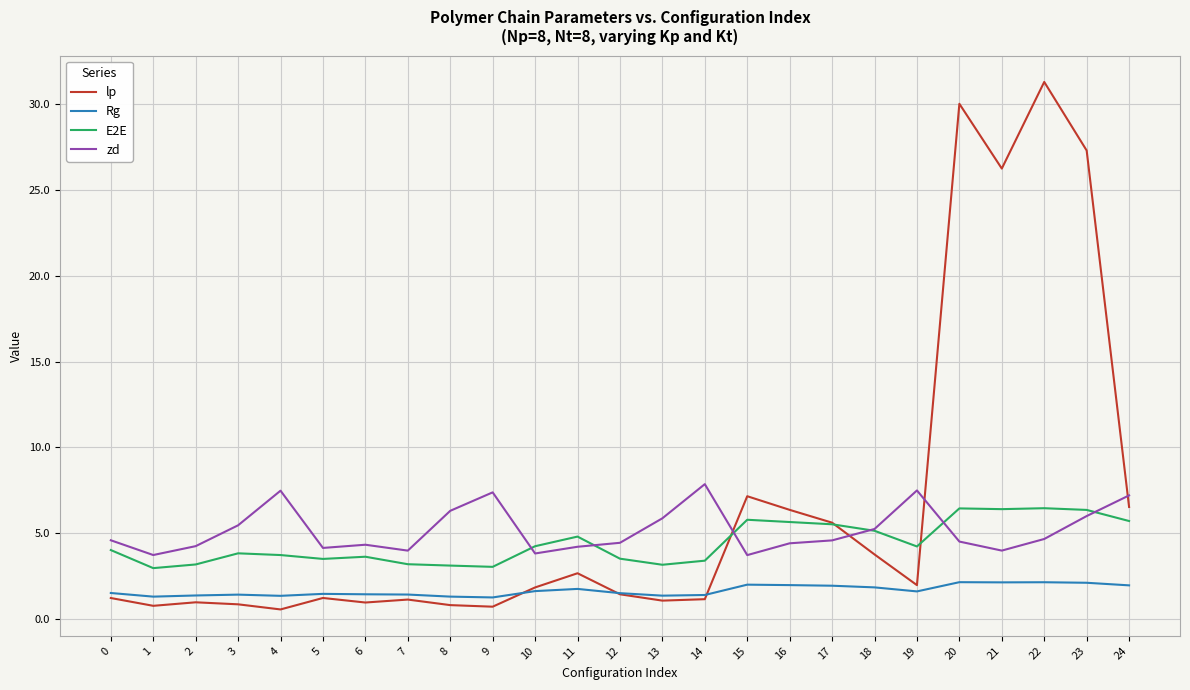

What is the difference between the highest and lowest values at 8?

5.5